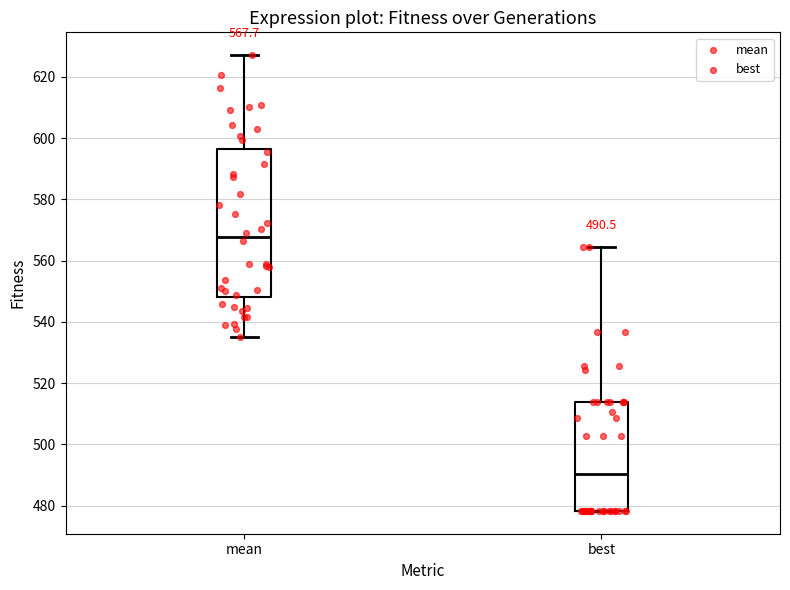

Which box has the lowest median line?

best